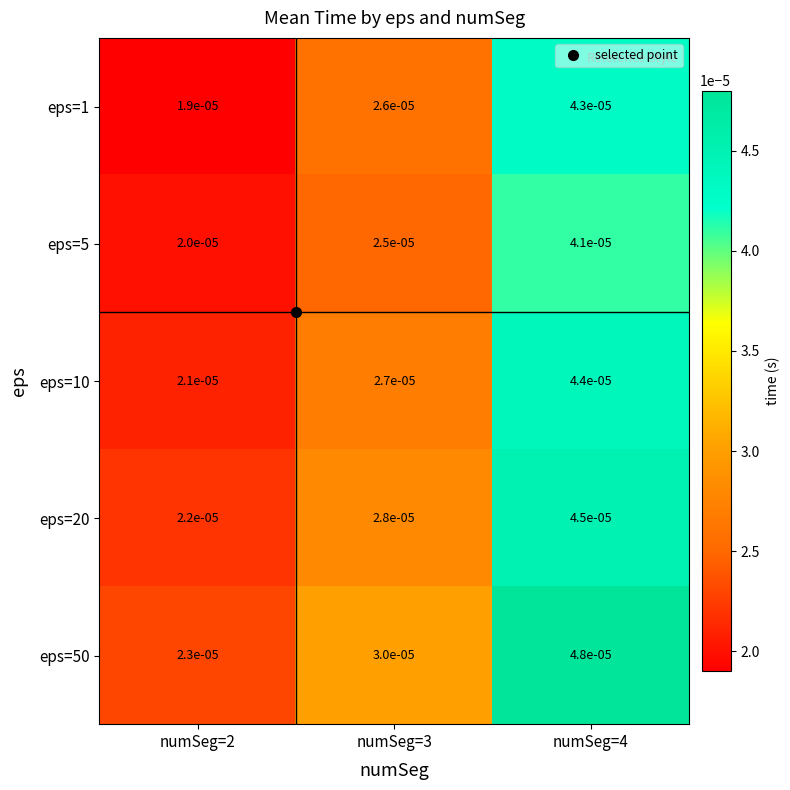

Is the value of eps=10 at numSeg=3 greater than the value of eps=5 at numSeg=2?

Yes